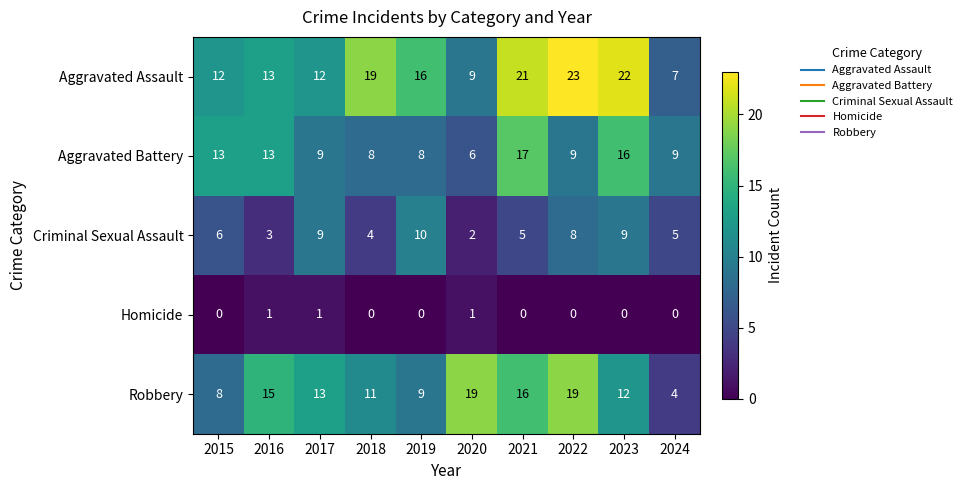

What is the approximate value of Aggravated Assault at 2016, to the nearest 5?

15